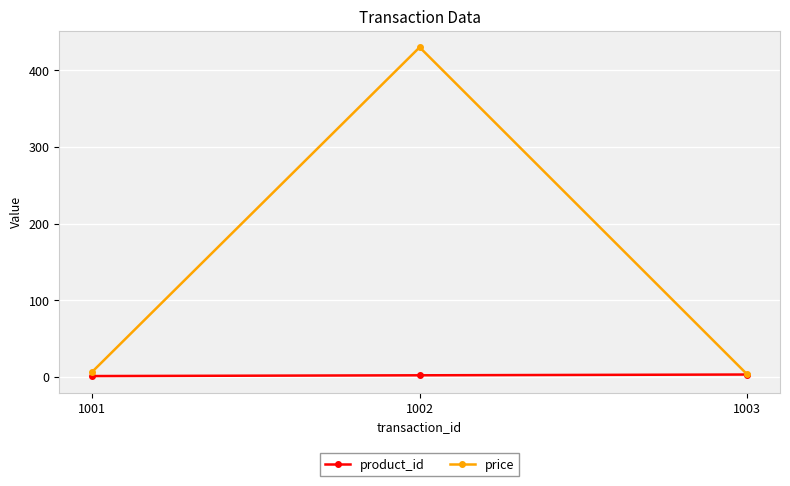

What is the highest value of the product_id series?

3.0